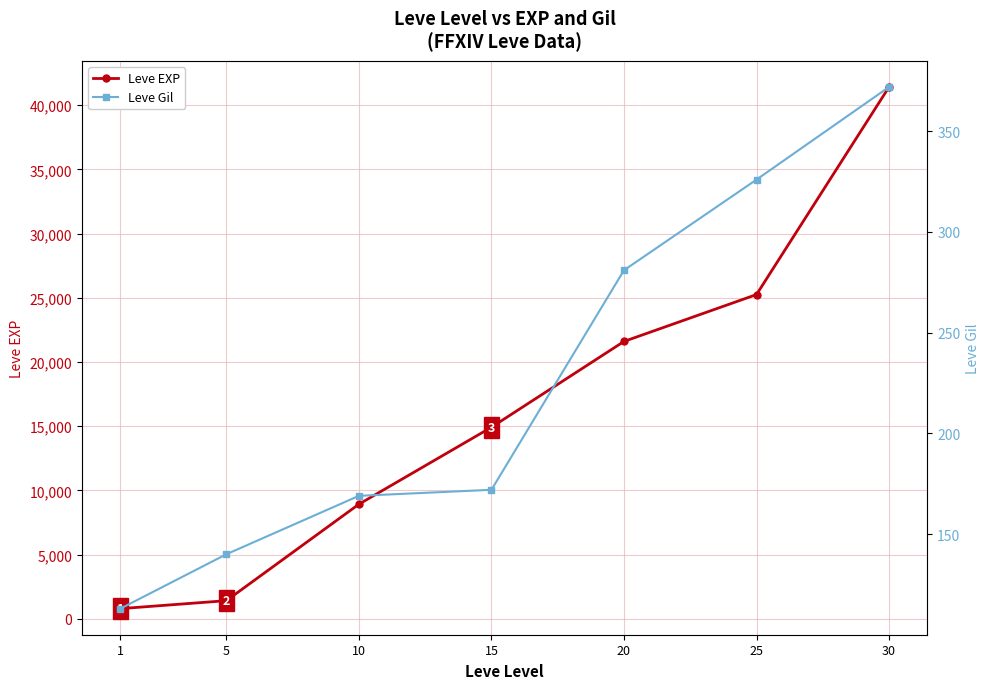

What is the difference between the second highest and second lowest values in the Leve EXP series?

23830